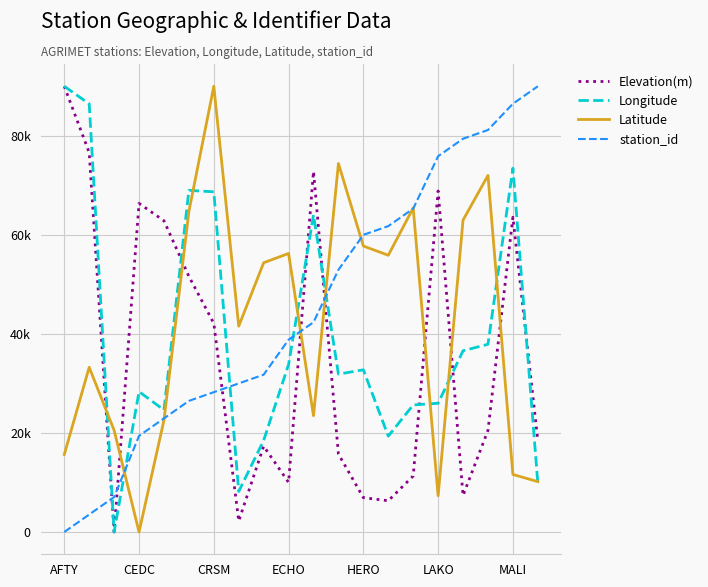

What are all the series names shown in the legend?

Elevation(m), Longitude, Latitude, station_id